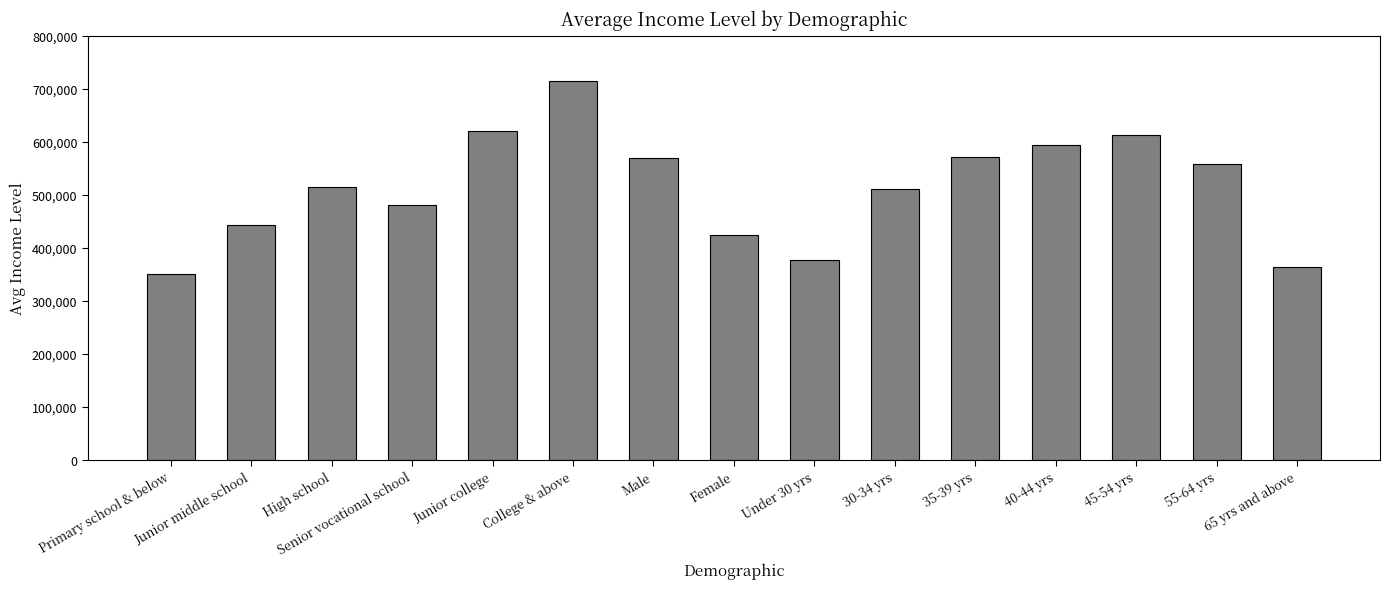

What is the difference between the maximum and minimum values?

364591.3